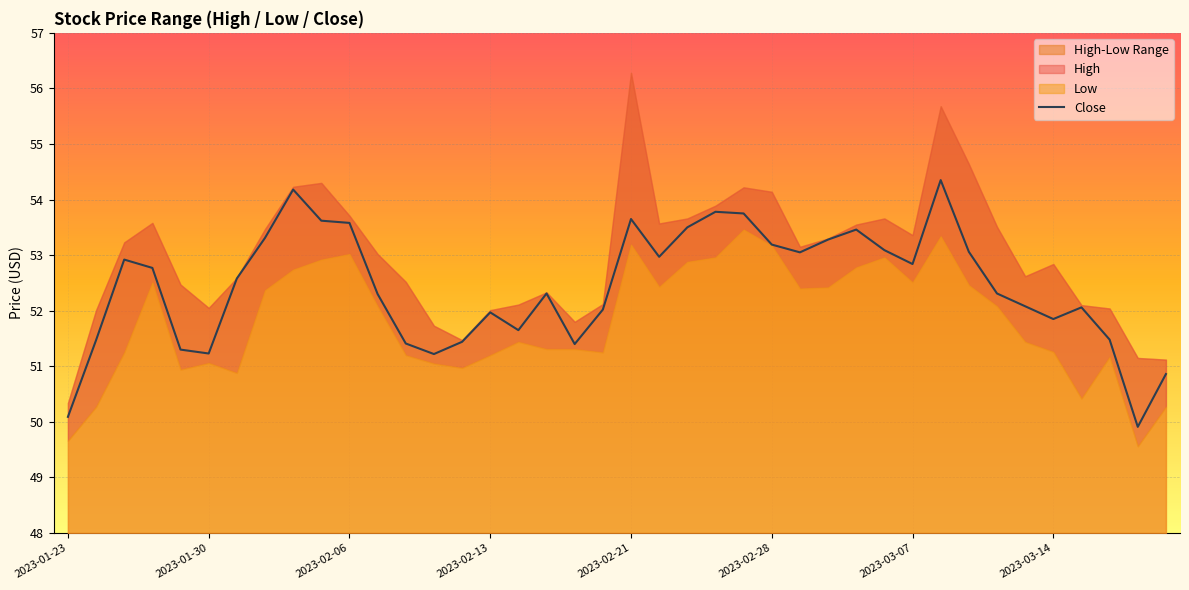

What is the lowest value of the Close series?

49.9